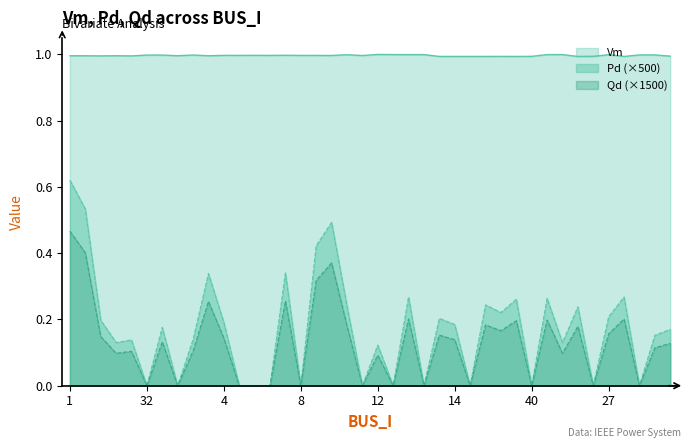

At how many categories does at least one series exceed 0?

40